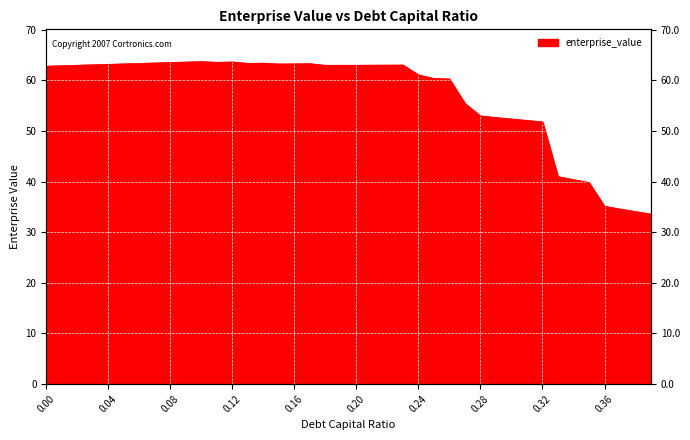

Approximately how many times larger is the value at 0.13 compared to 0.15?

1.0